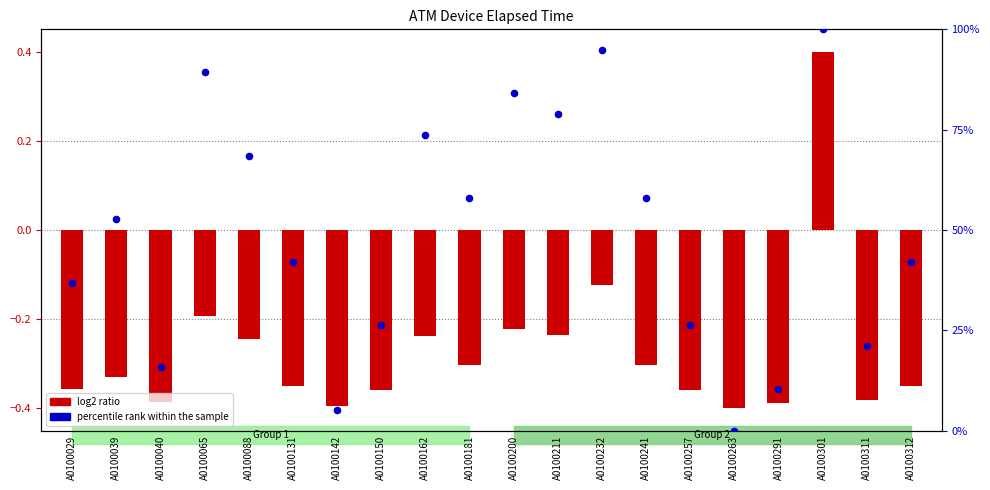

Which series reaches the maximum Y coordinate?

percentile rank within the sample